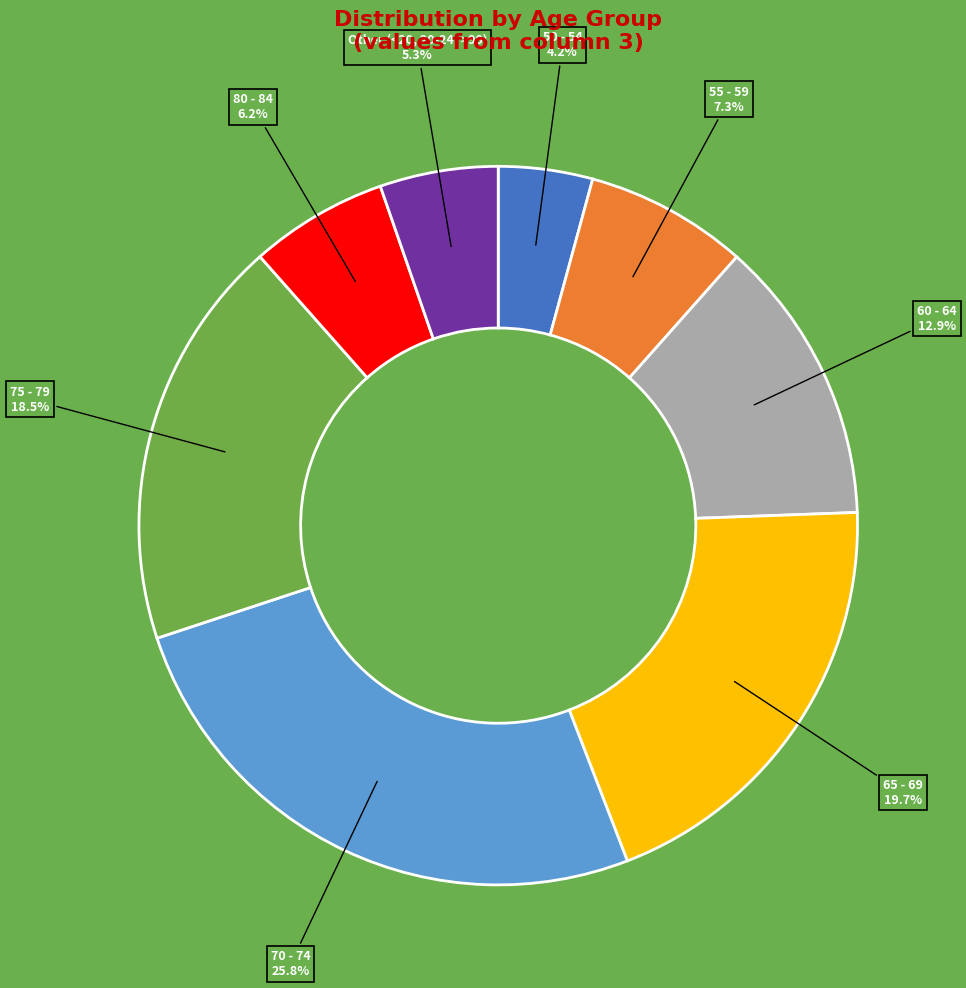

Is there a majority slice in this chart?

No